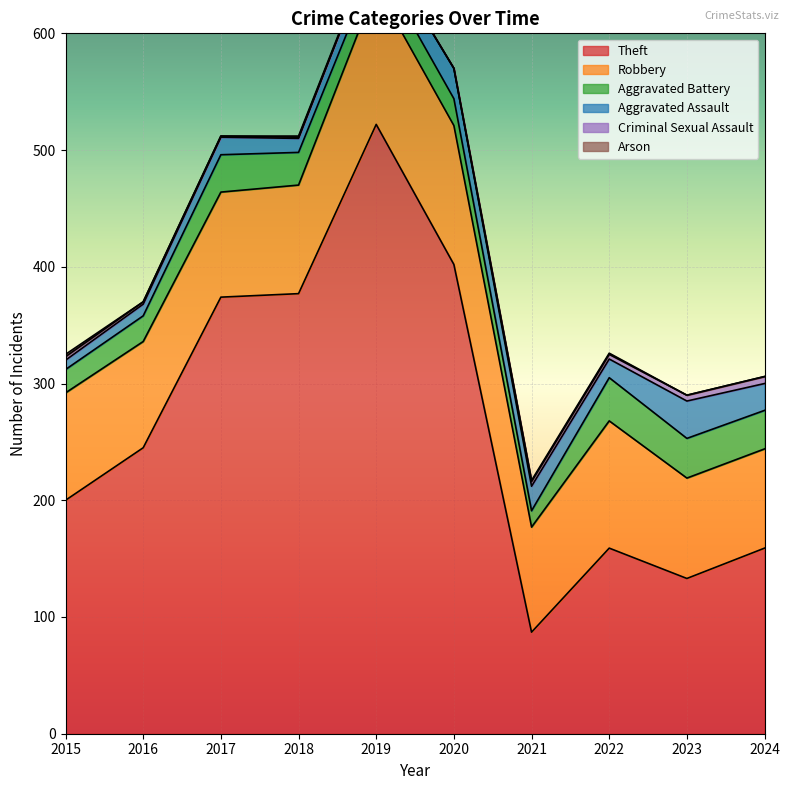

Where is the first local minimum for Theft?

2021